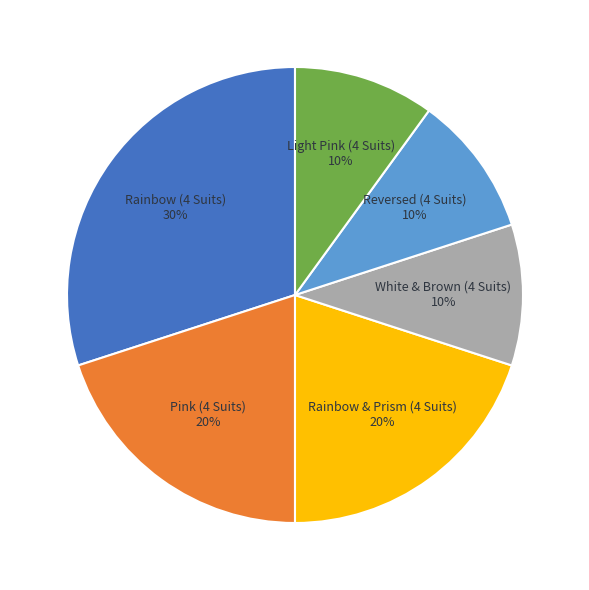

Does any single category account for the majority?

No